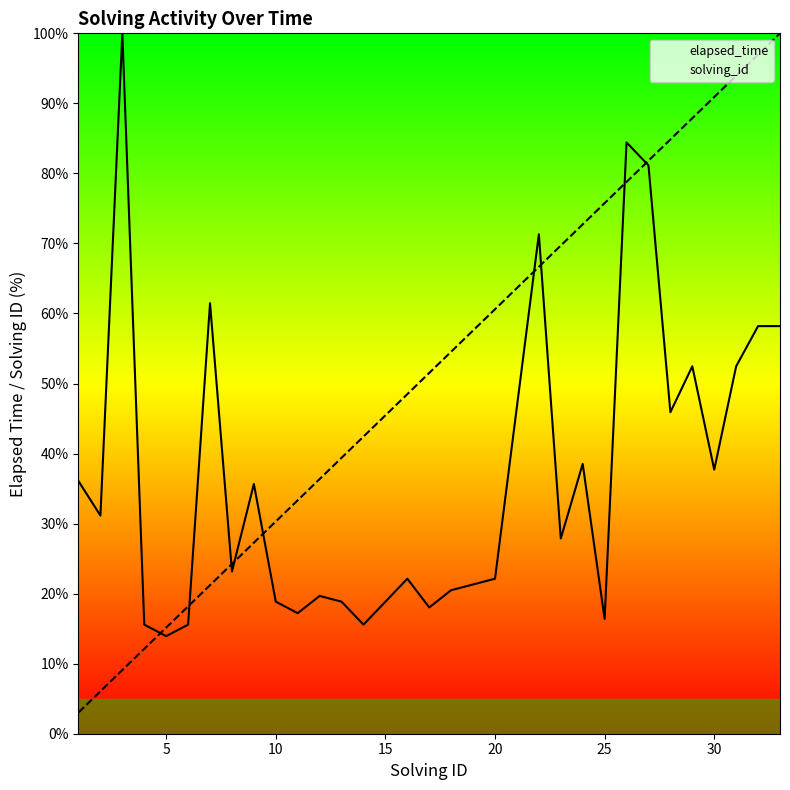

What are all the series names shown in the legend?

elapsed_time, solving_id